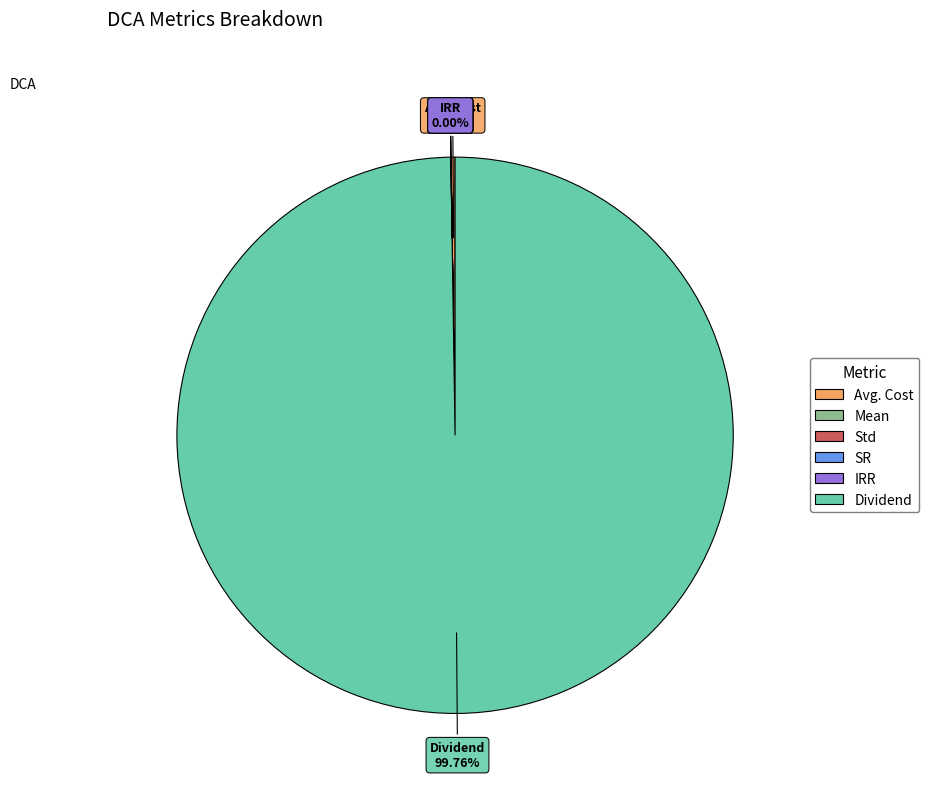

To the nearest percent, what portion does Dividend represent?

100%